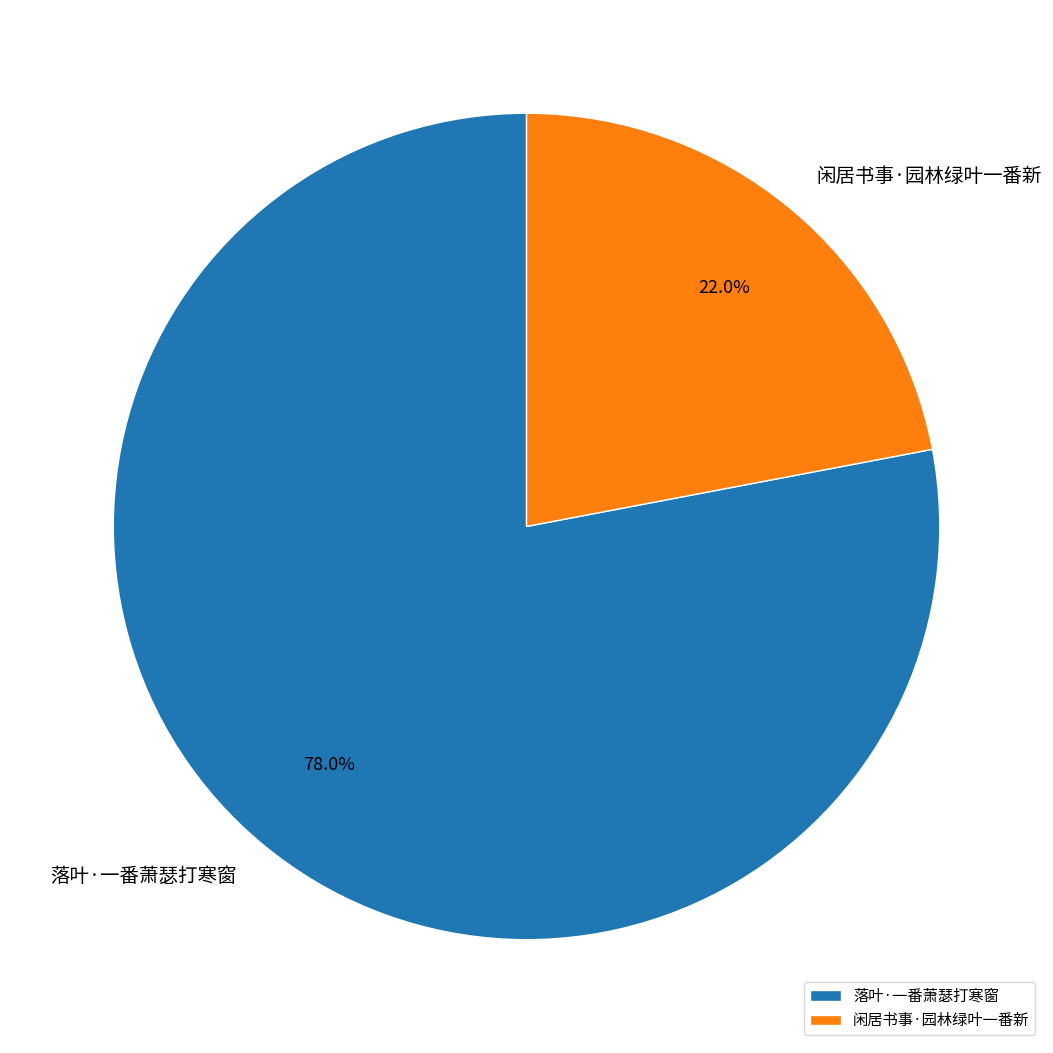

To the nearest percent, what portion does 闲居书事·园林绿叶一番新 represent?

22%